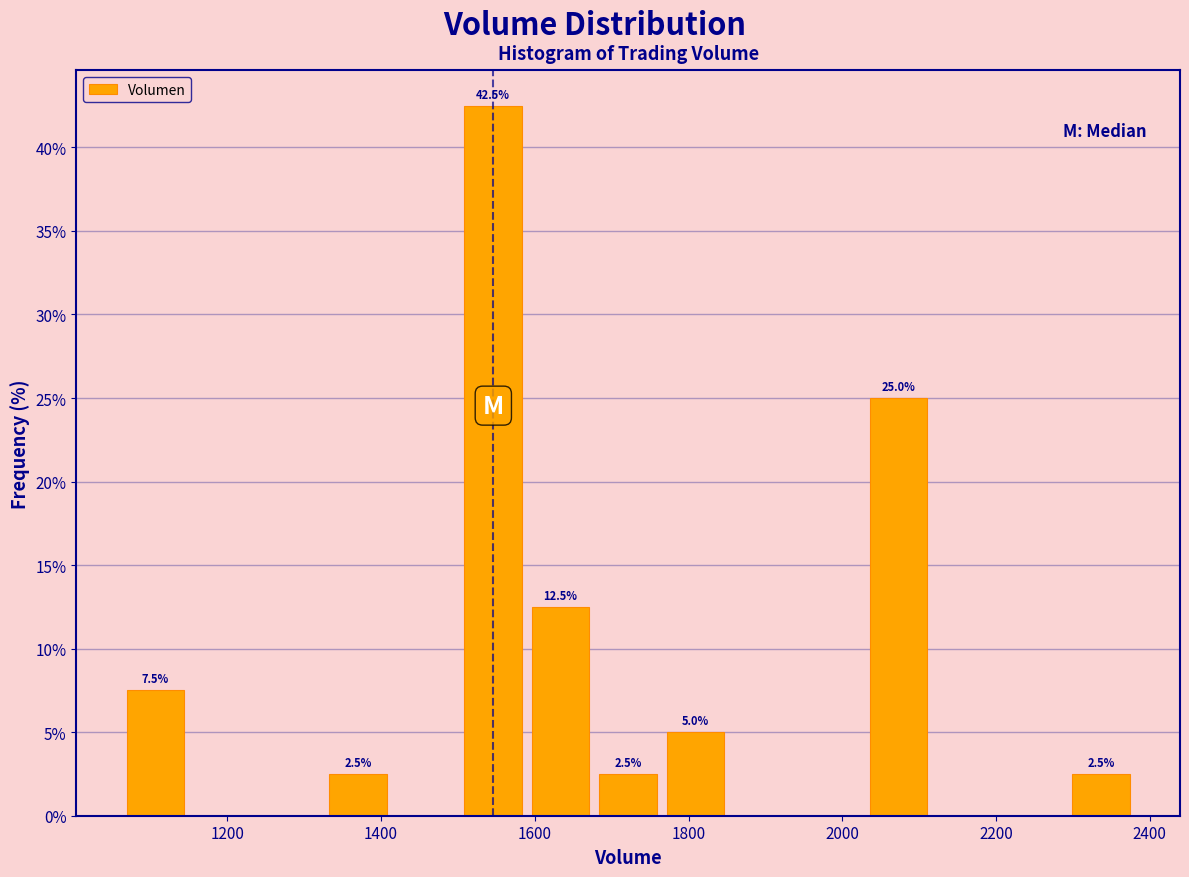

Which range on the x-axis has the tallest bar?

1500 to 1580